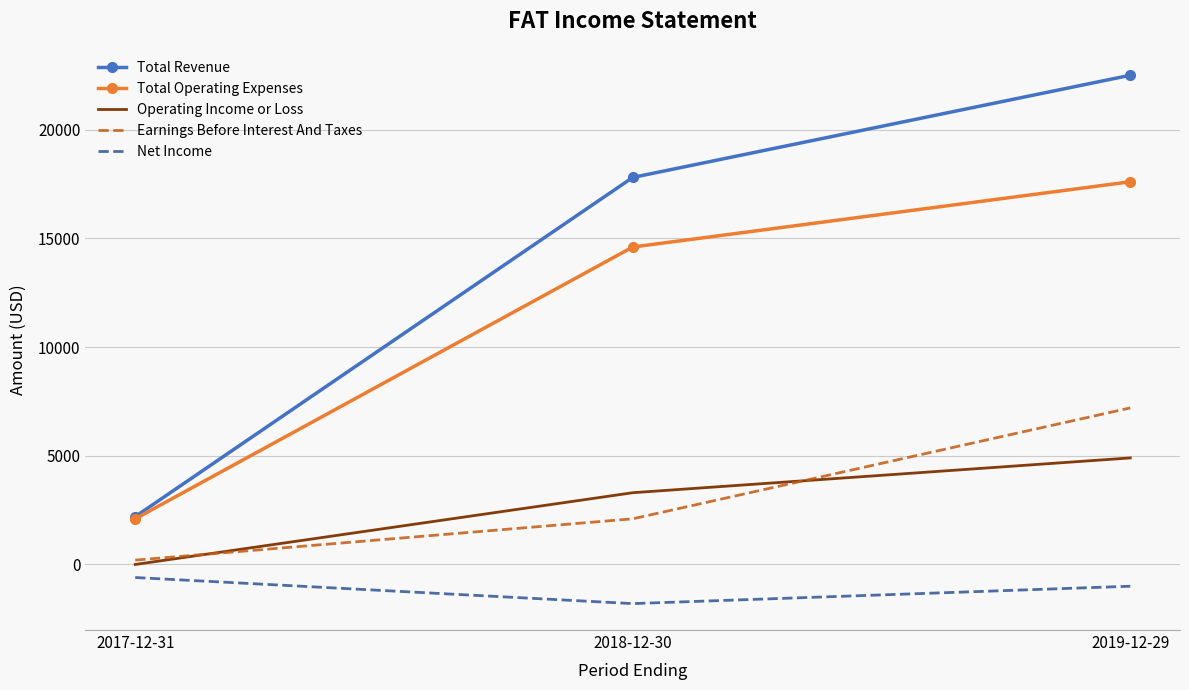

How many categories are shown in the chart?

3